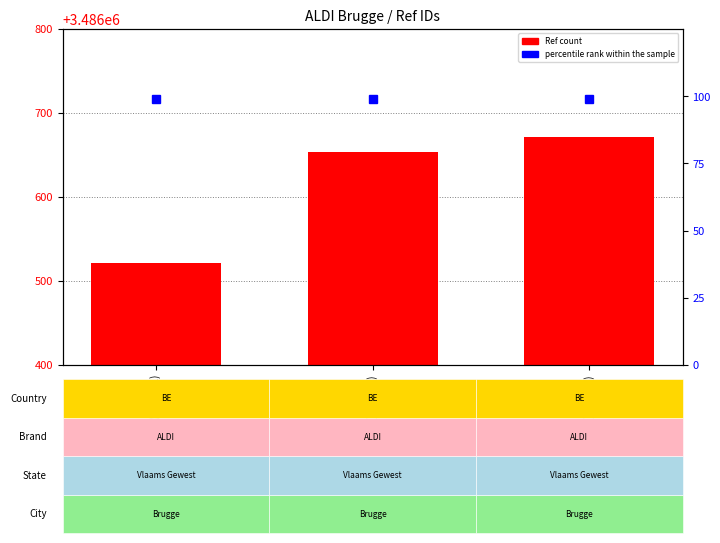

What is the total value across all series at ALDI Brugge (3486521)?

3486620